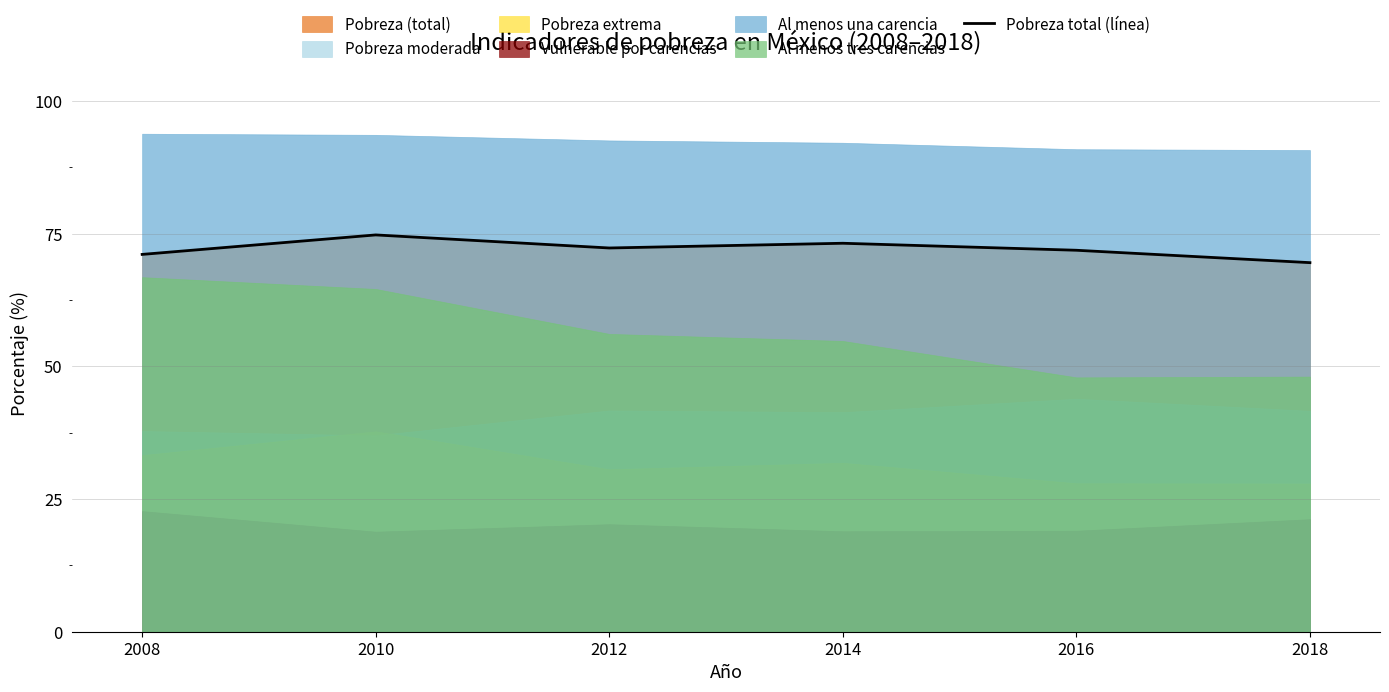

At which label does the data first exceed 72?

2010